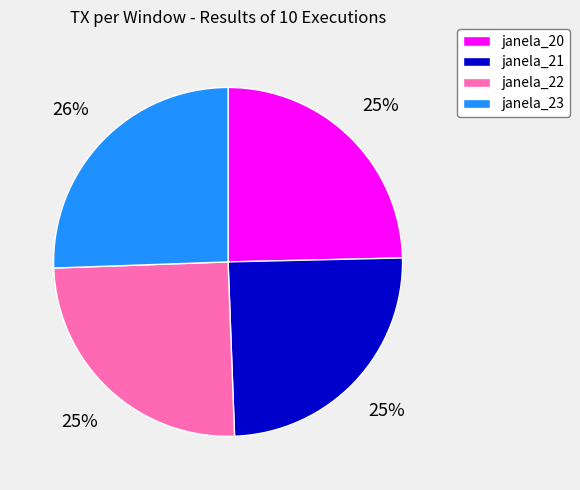

To the nearest percent, what portion does janela_22 represent?

25%